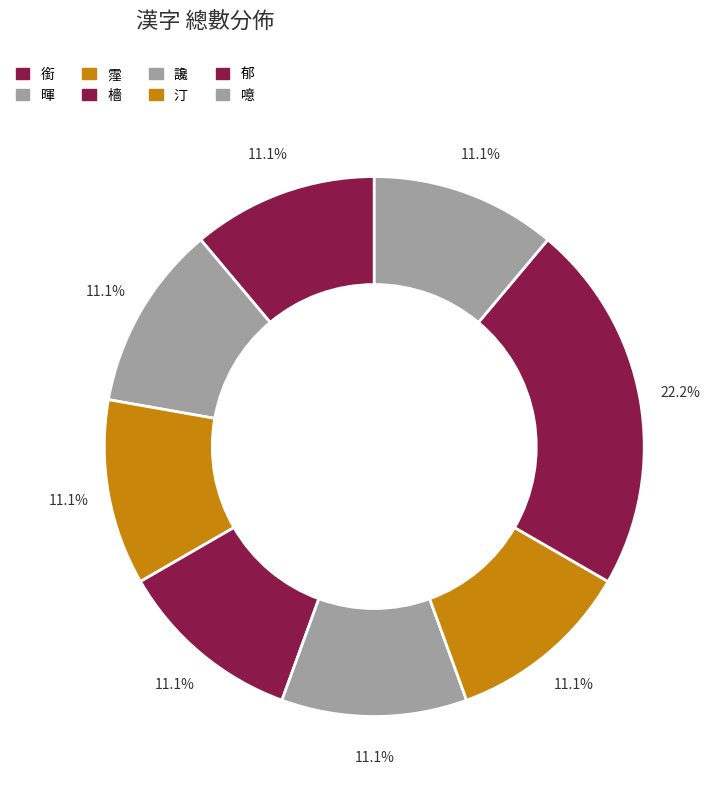

Is there any slice that represents more than half of the pie?

No